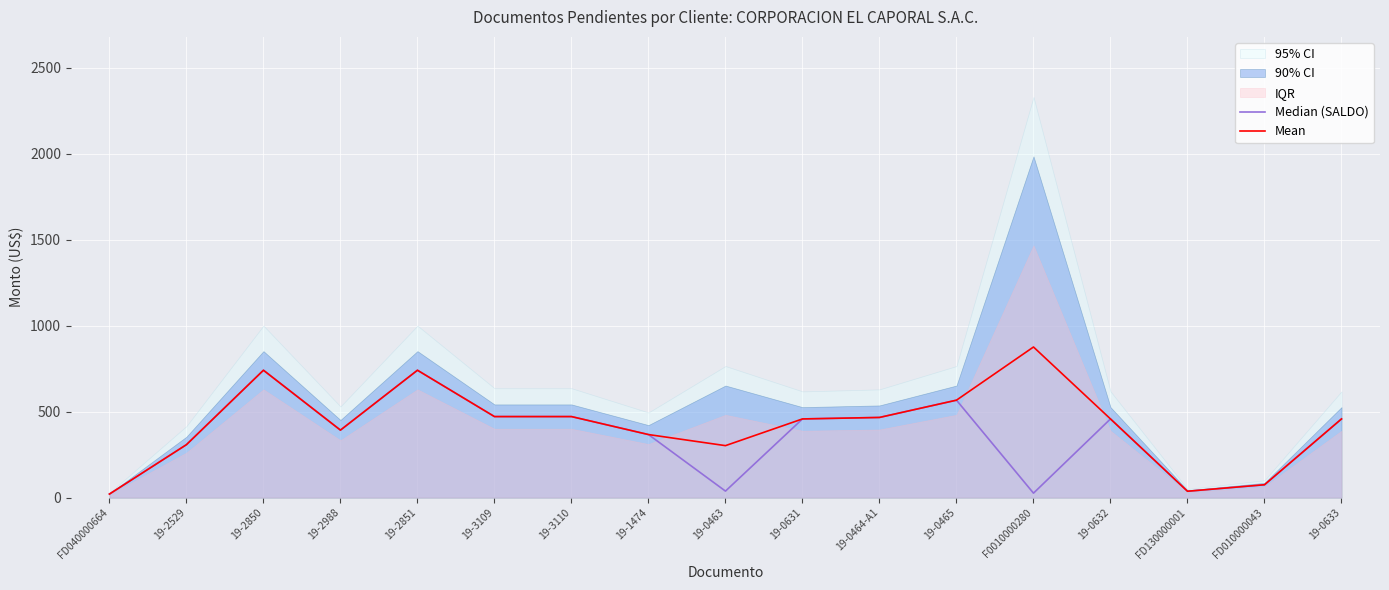

What is the smallest value displayed?

20.6